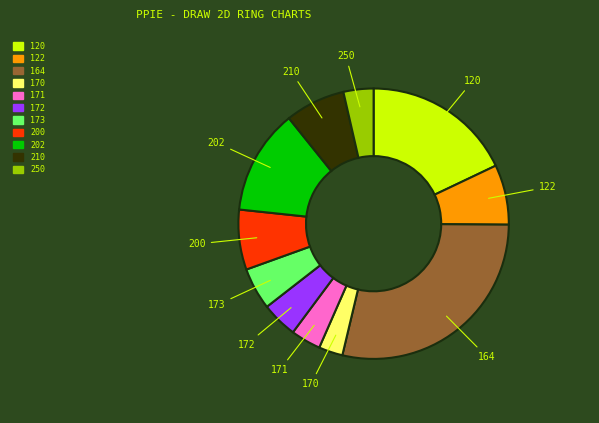

Which slice is the largest?

164